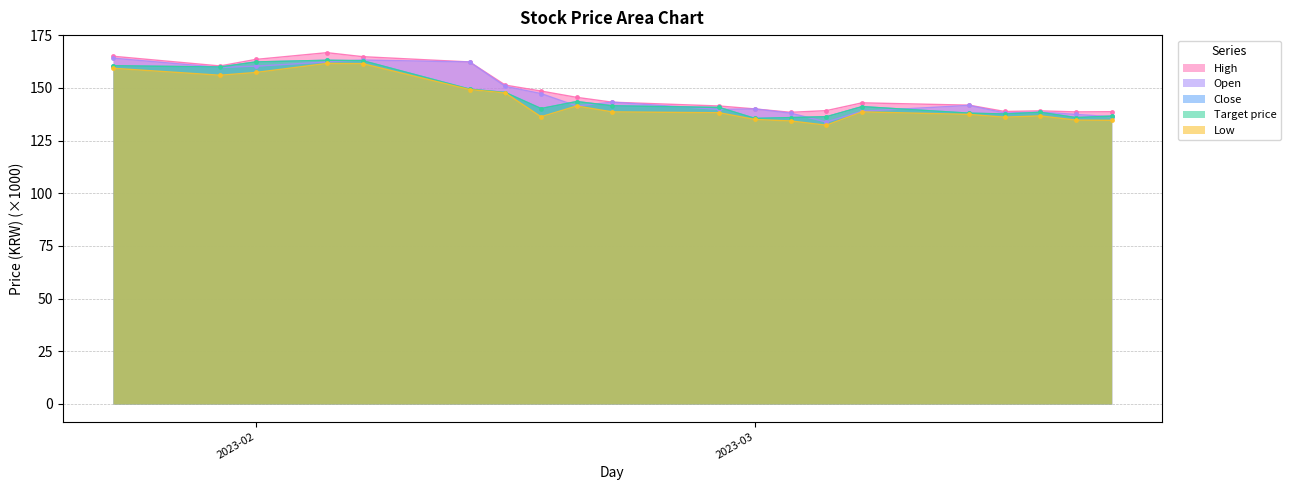

What is the average value of the Open series?

146.8